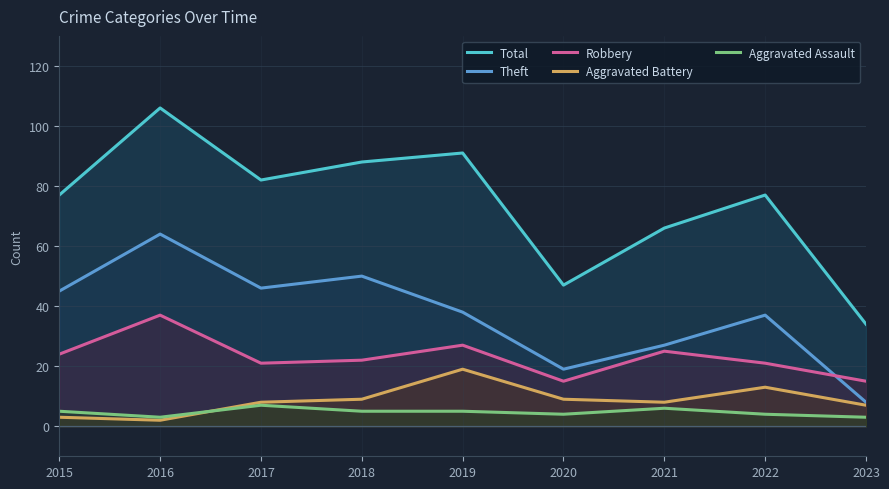

The value of Aggravated Battery at 2023 is 7. True or false?

True